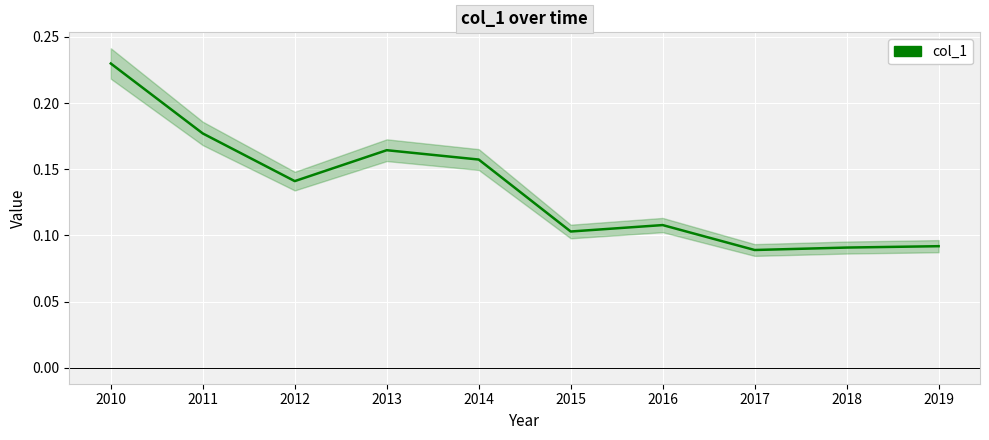

How many lines are shown in the chart?

1